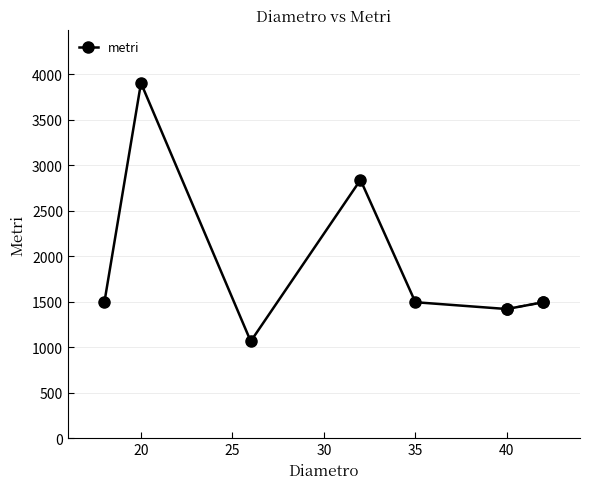

What is the maximum value shown in the chart?

3905